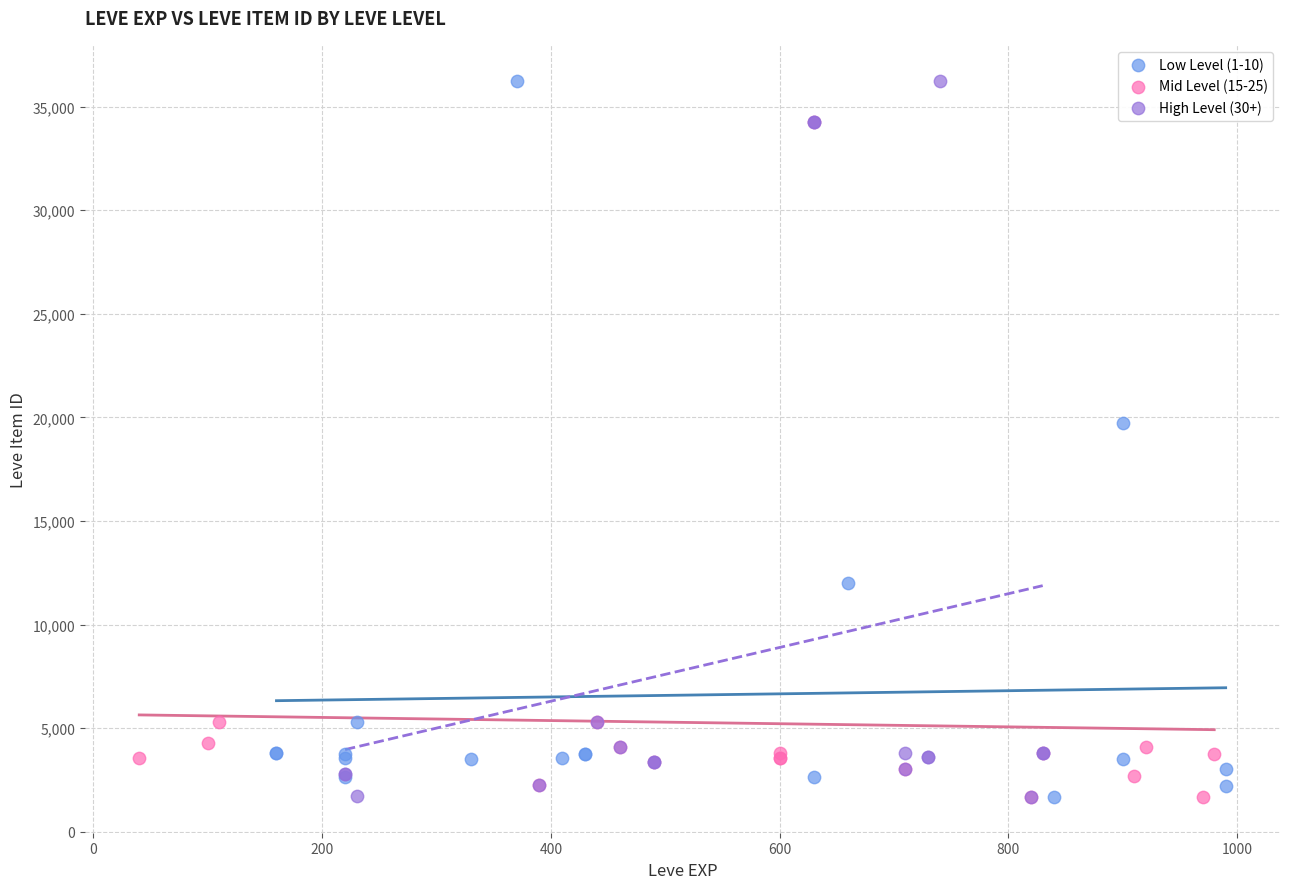

What are all the series names shown in the legend?

Low Level (1-10), Mid Level (15-25), High Level (30+)